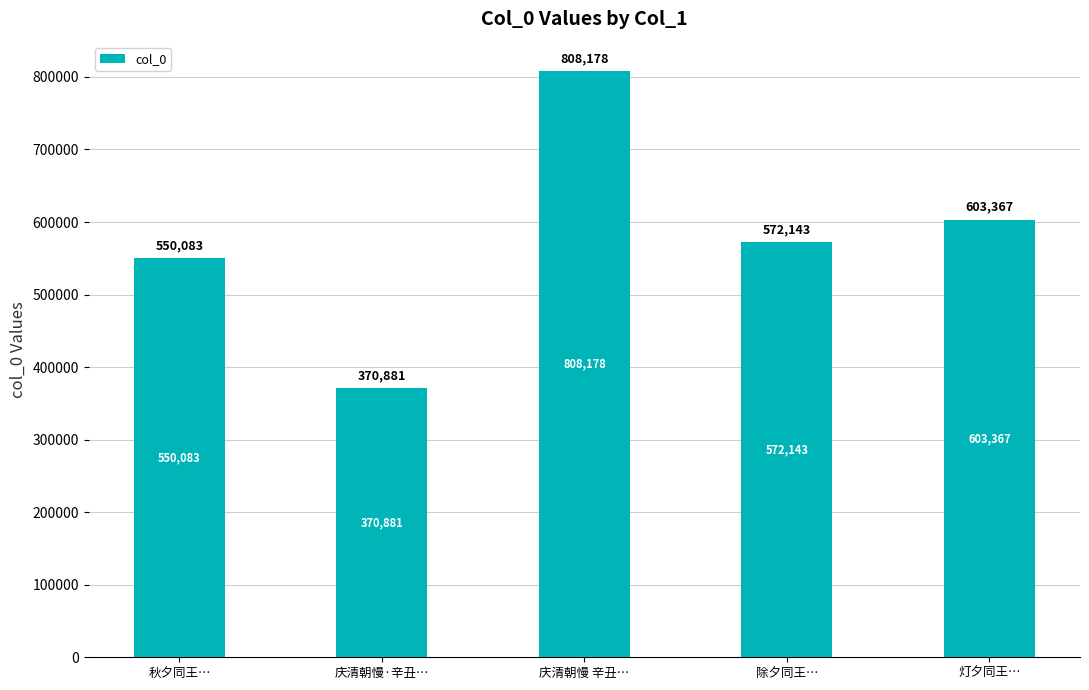

Rank the categories by value from highest to lowest.

庆清朝慢 辛丑…, 灯夕同王…, 除夕同王…, 秋夕同王…, 庆清朝慢·辛丑…